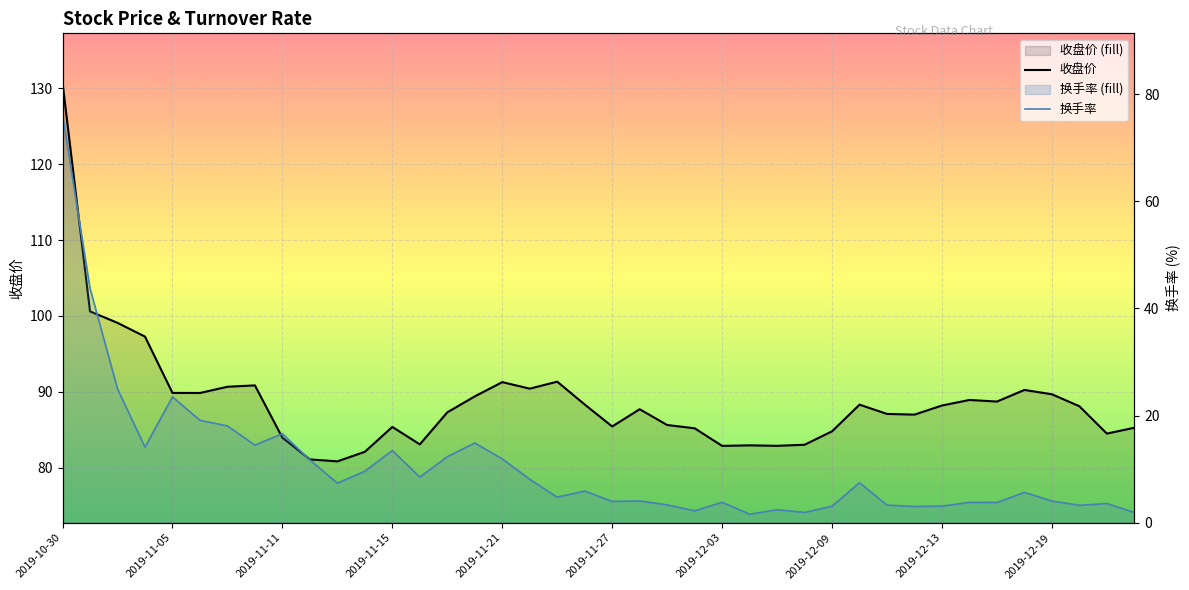

Reading left to right, list all the values displayed in this chart.

收盘价: 2019-10-30=130.7	2019-10-31=100.6	2019-11-01=99.1	2019-11-04=97.3	2019-11-05=89.9	2019-11-06=89.8	2019-11-07=90.7	2019-11-08=90.8	2019-11-11=84.0	2019-11-12=81.1	2019-11-13=80.8	2019-11-14=82.1	2019-11-15=85.4	2019-11-18=83.1	2019-11-19=87.3	2019-11-20=89.4	2019-11-21=91.3	2019-11-22=90.4	2019-11-25=91.3	2019-11-26=88.3	2019-11-27=85.4	2019-11-28=87.7	2019-11-29=85.6	2019-12-02=85.2	2019-12-03=82.9	2019-12-04=83.0	2019-12-05=82.9	2019-12-06=83.0	2019-12-09=84.8	2019-12-10=88.3	2019-12-11=87.1	2019-12-12=87.0	2019-12-13=88.2	2019-12-16=88.9	2019-12-17=88.7	2019-12-18=90.2	2019-12-19=89.7	2019-12-20=88.1	2019-12-23=84.5	2019-12-24=85.3
换手率: 2019-10-30=76.1	2019-10-31=43.8	2019-11-01=25.0	2019-11-04=14.1	2019-11-05=23.5	2019-11-06=19.1	2019-11-07=18.1	2019-11-08=14.5	2019-11-11=16.6	2019-11-12=11.7	2019-11-13=7.4	2019-11-14=9.6	2019-11-15=13.5	2019-11-18=8.5	2019-11-19=12.3	2019-11-20=14.9	2019-11-21=11.9	2019-11-22=8.1	2019-11-25=4.8	2019-11-26=5.9	2019-11-27=4.0	2019-11-28=4.1	2019-11-29=3.3	2019-12-02=2.2	2019-12-03=3.8	2019-12-04=1.6	2019-12-05=2.4	2019-12-06=1.9	2019-12-09=3.1	2019-12-10=7.5	2019-12-11=3.3	2019-12-12=3.0	2019-12-13=3.1	2019-12-16=3.8	2019-12-17=3.8	2019-12-18=5.7	2019-12-19=4.1	2019-12-20=3.3	2019-12-23=3.6	2019-12-24=1.9